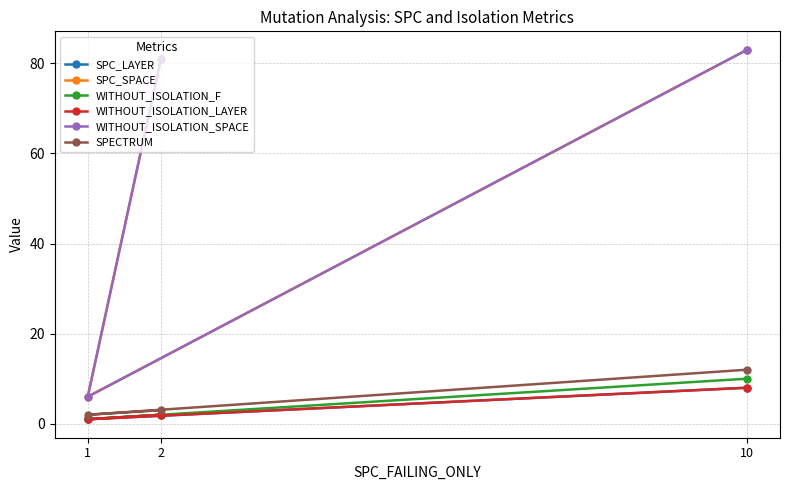

Between 2 and 1, which is larger?

2